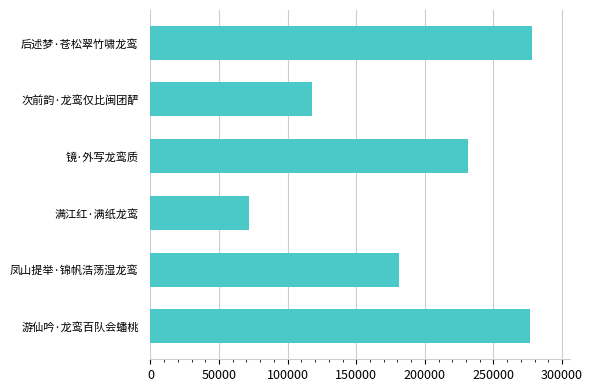

What is the difference between the maximum and second lowest values?

160463